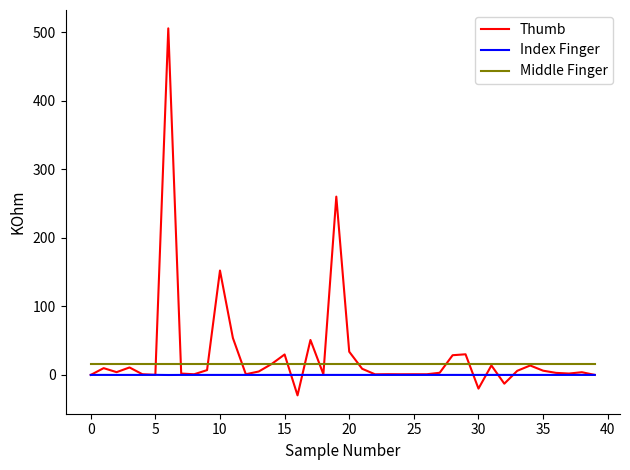

Which series has the widest spread of values?

Thumb